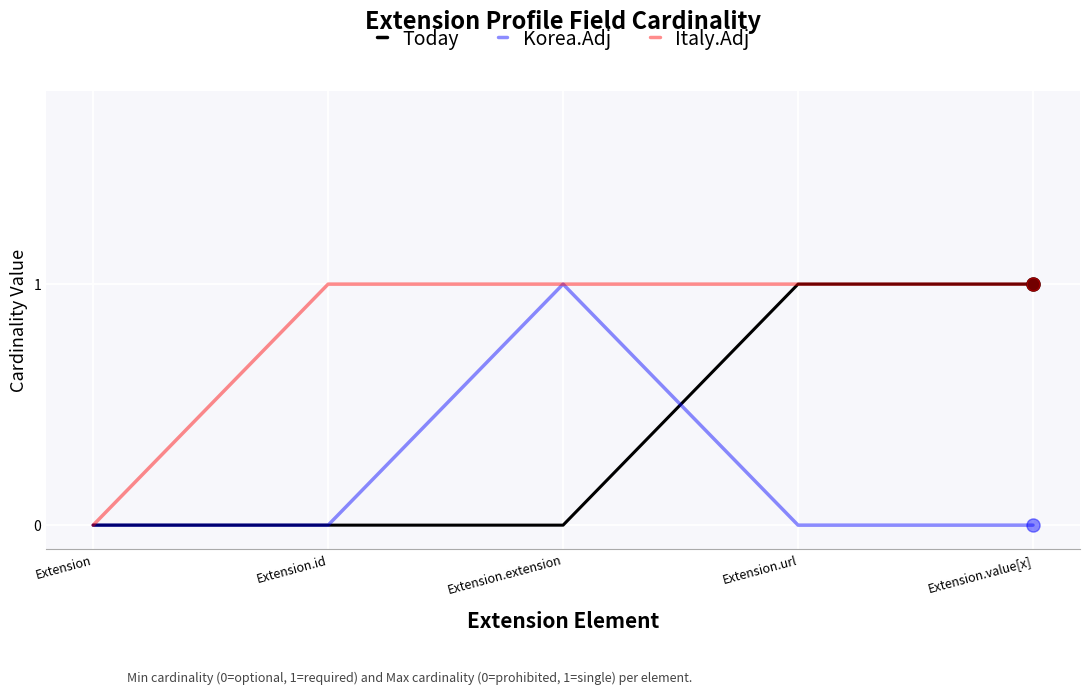

What is the total value across all series at Extension.value[x]?

2